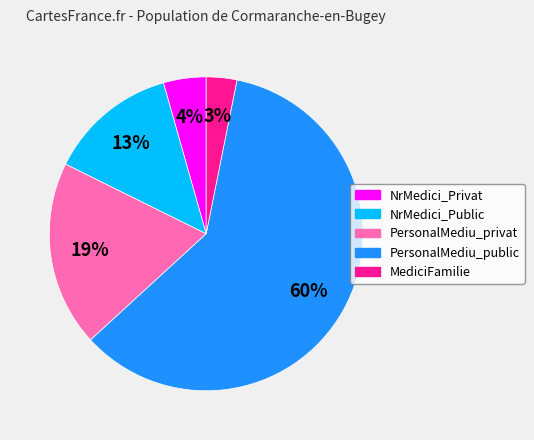

Rank the categories by value from highest to lowest.

PersonalMediu_public, PersonalMediu_privat, NrMedici_Public, NrMedici_Privat, MediciFamilie